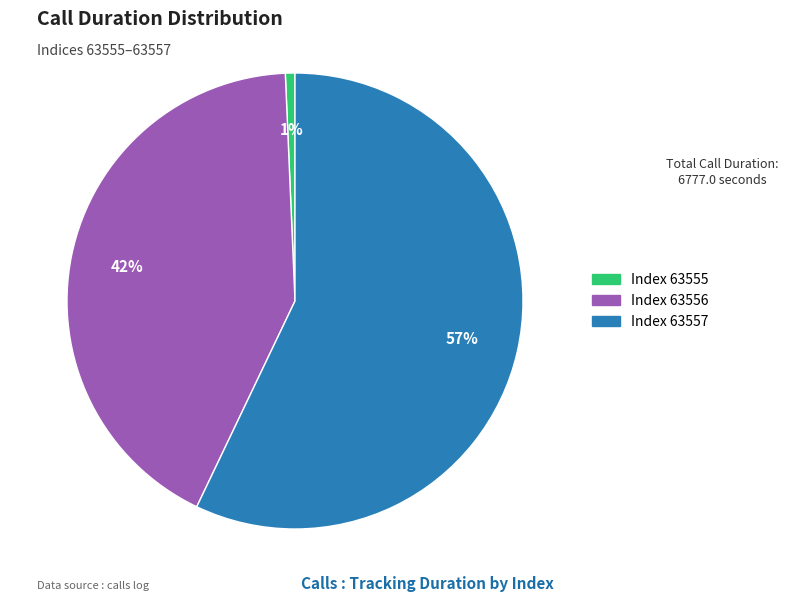

Is there any slice that represents more than half of the pie?

Yes